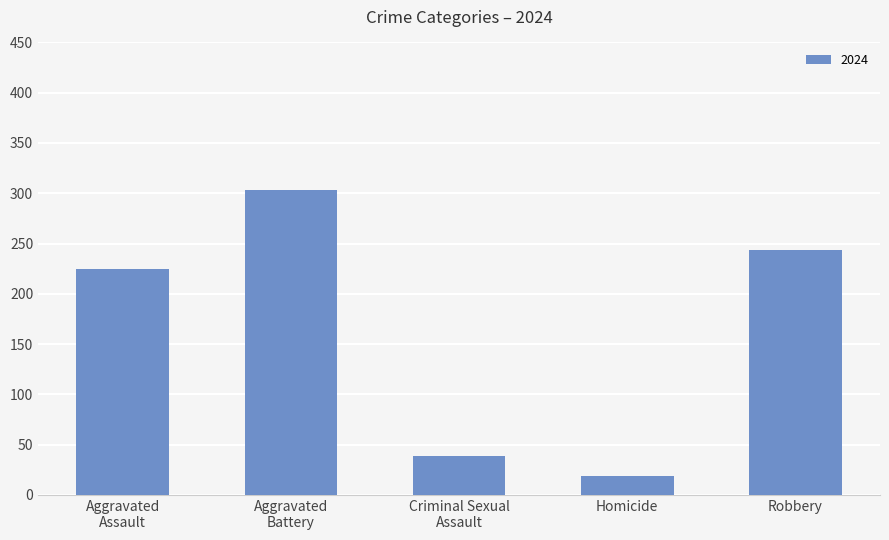

The value at Robbery is 244. True or false?

True